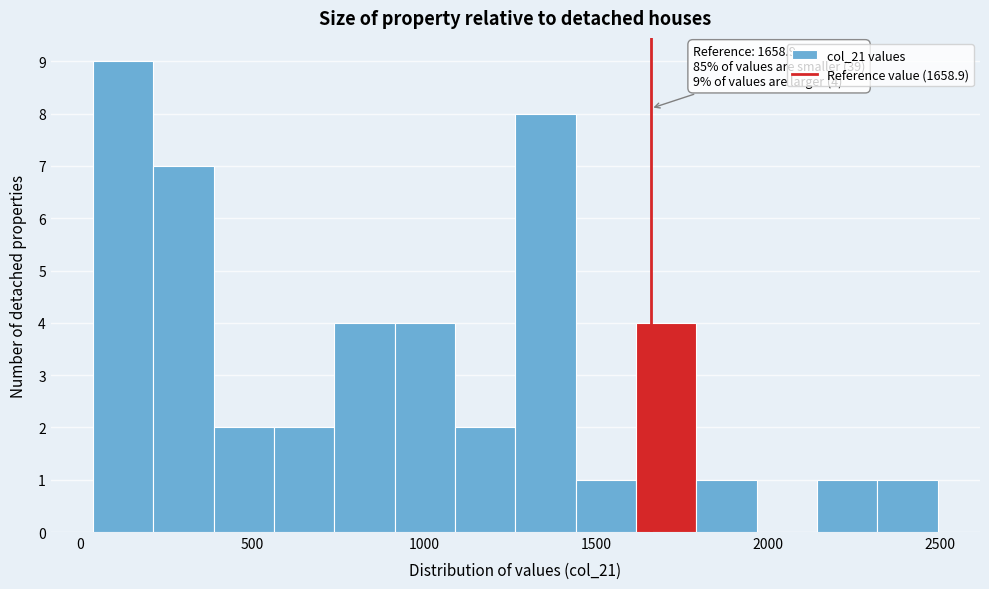

Around what value on the x-axis is the tallest bar? Give the approximate position of its centre, as read against the axis.

150